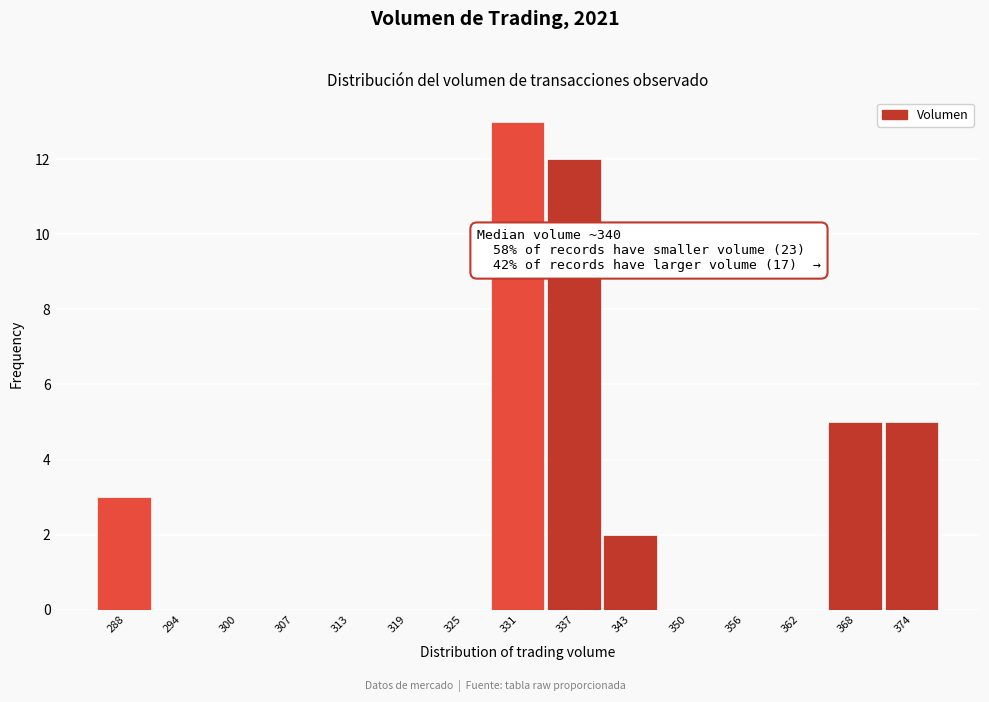

Reading left to right, extract all data points from this chart.

288=3	294=0	300=0	307=0	313=0	319=0	325=0	331=13	337=12	343=2	350=0	356=0	362=0	368=5	374=5